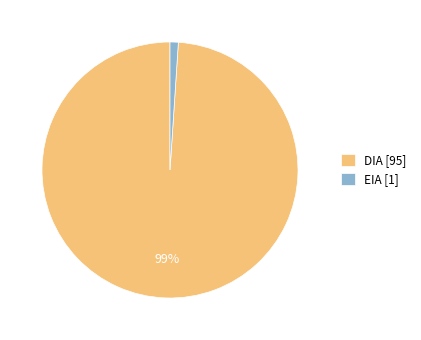

Count the number of slices in the pie.

2